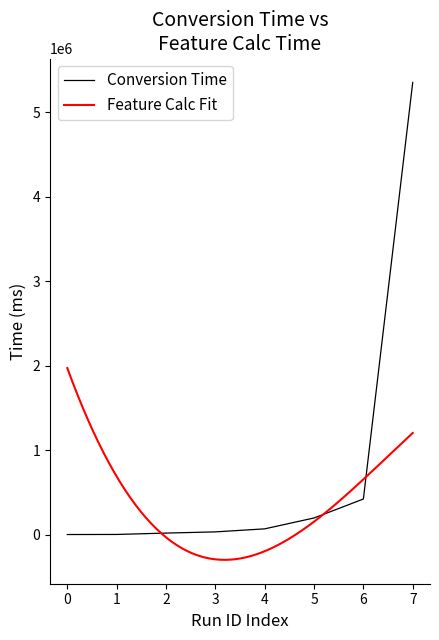

How many values are below 69909?

4